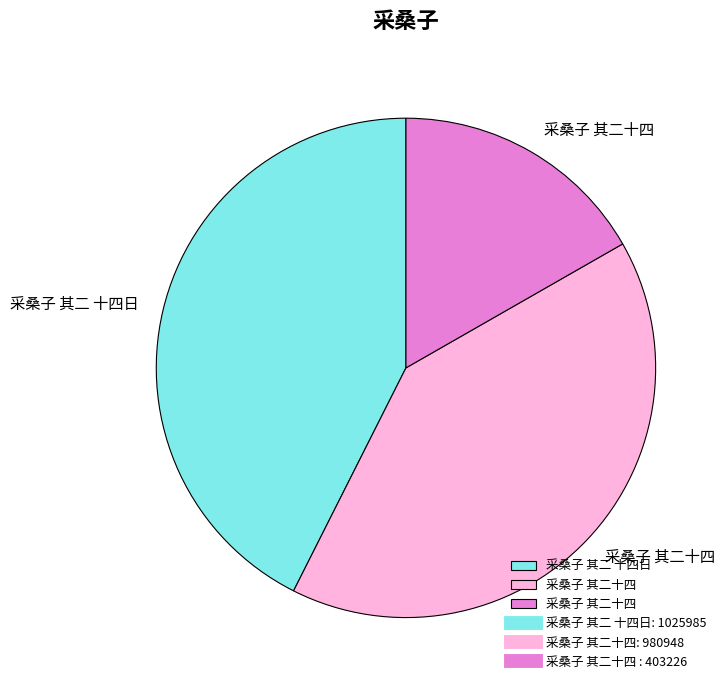

Is there any slice that represents more than half of the pie?

No